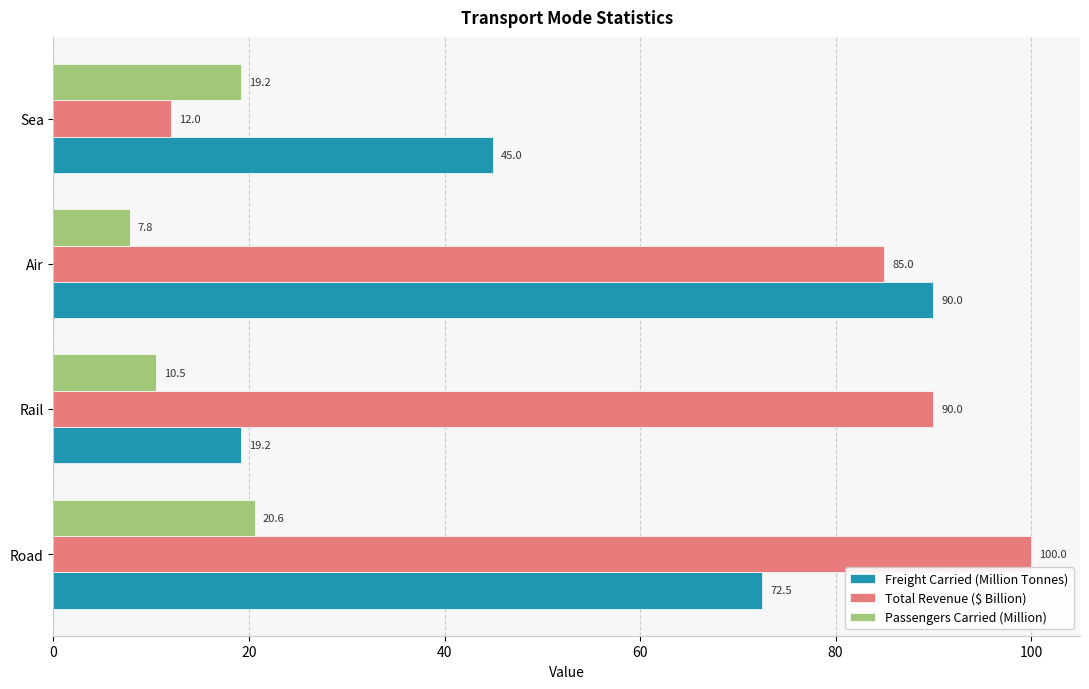

Rank the categories by Total Revenue ($ Billion) value from lowest to highest.

Sea, Air, Rail, Road